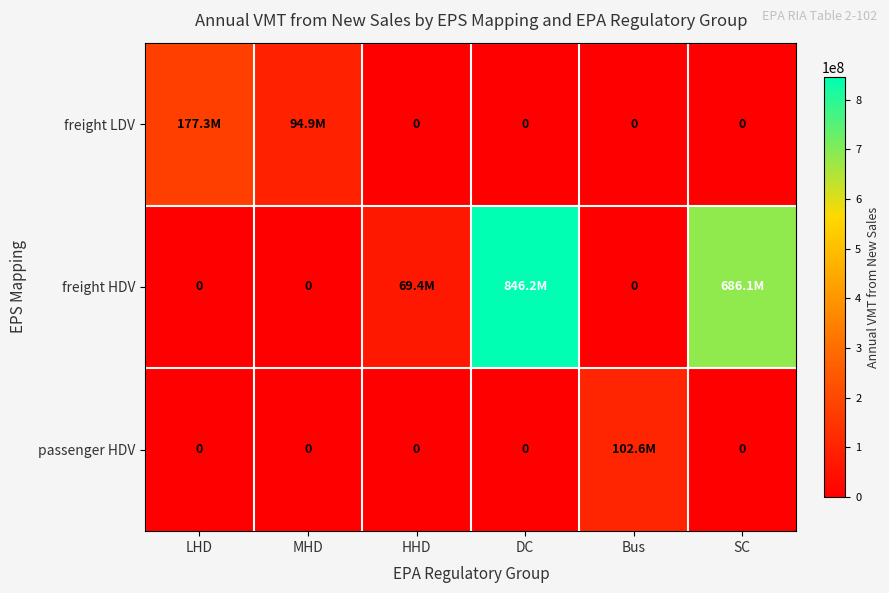

The passenger HDV series shows 0.0 at DC. True or false?

True